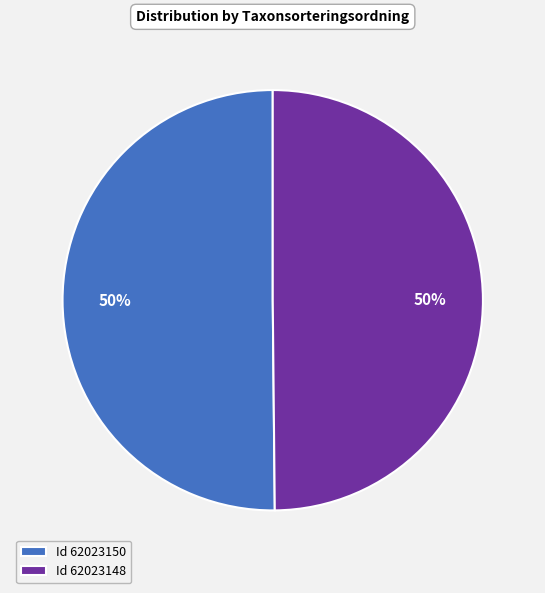

To the nearest percent, what percentage of the pie is Id 62023150?

50%